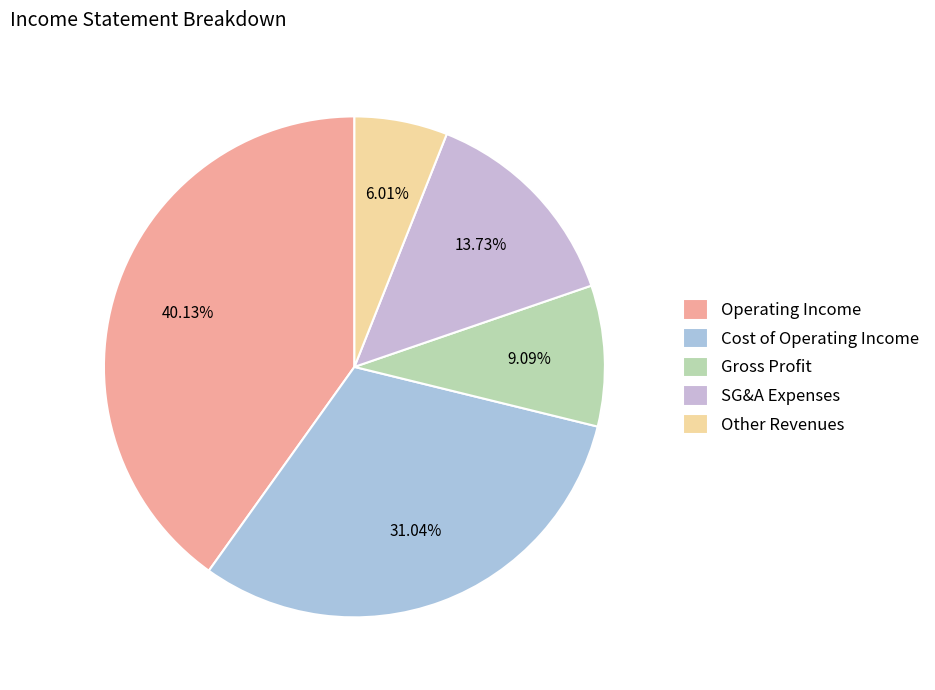

Which slice is the smallest?

Other Revenues